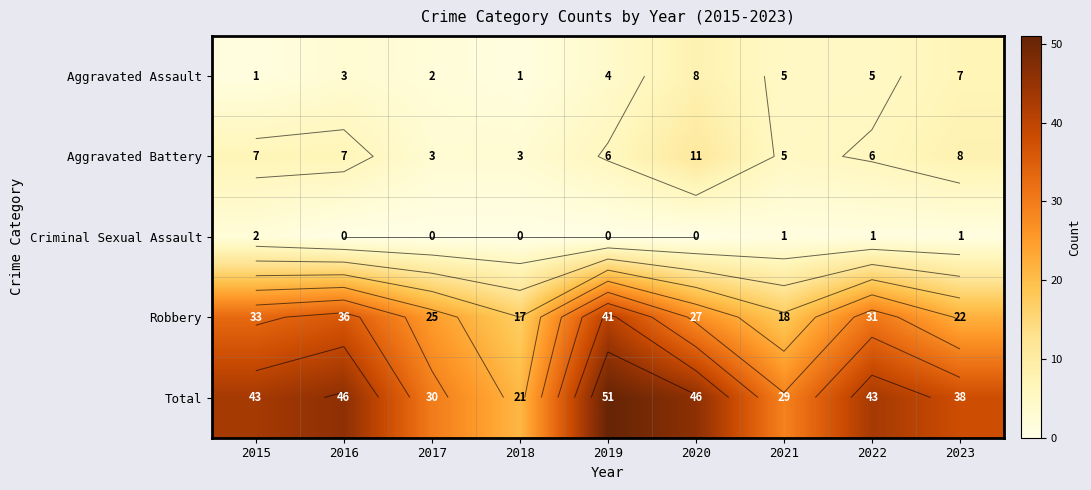

Is the value of Robbery at 2016 greater than the value of Aggravated Assault at 2018?

Yes